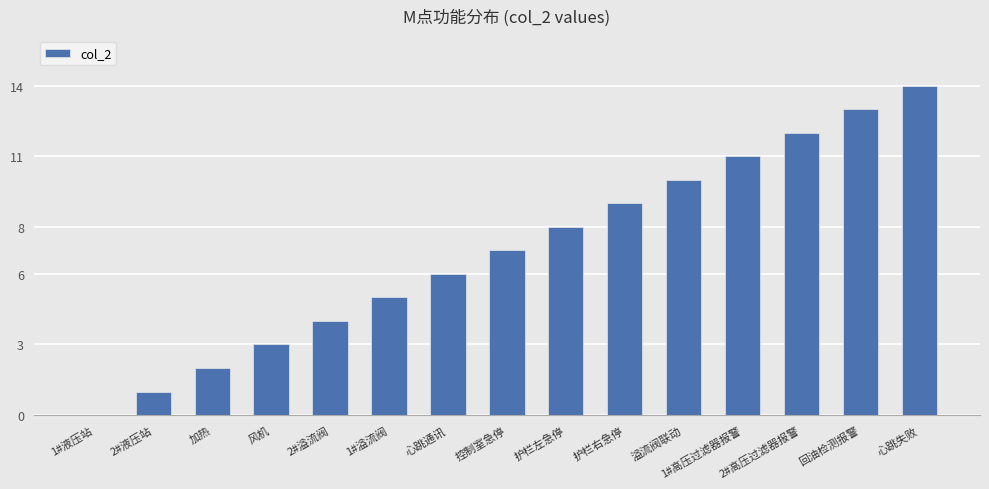

The chart shows a value of 2 at 护栏右急停. True or false?

False